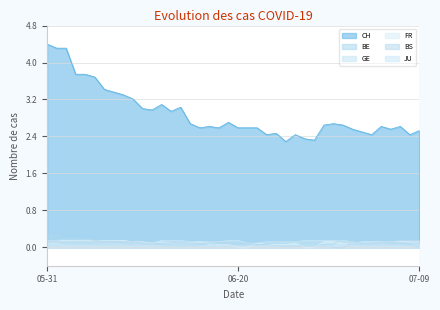

Is it true that FR equals 0.1 at 2020-07-05?

False